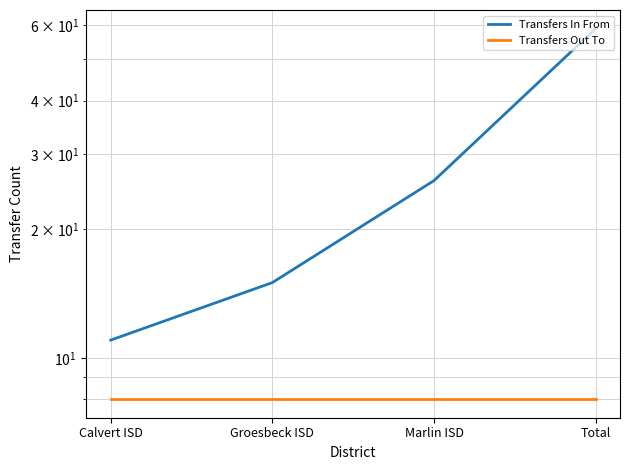

True or false: Transfers Out To has more than 0 interior local peaks.

False